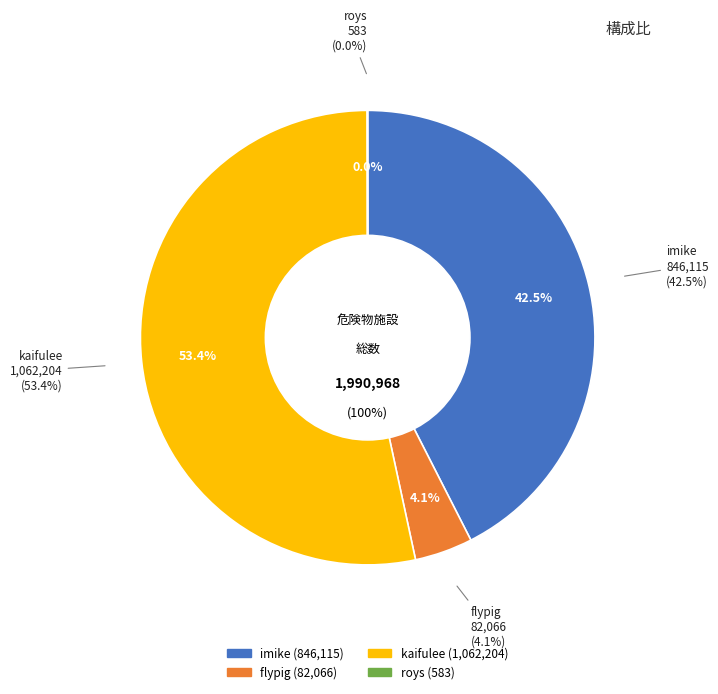

What is the change in value from imike to flypig?

-764049